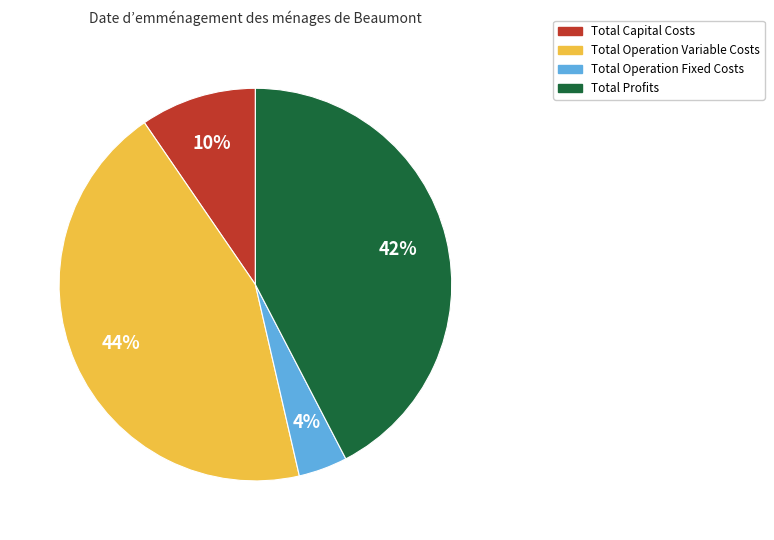

Which has a higher value, Total Profits or Total Operation Fixed Costs?

Total Profits